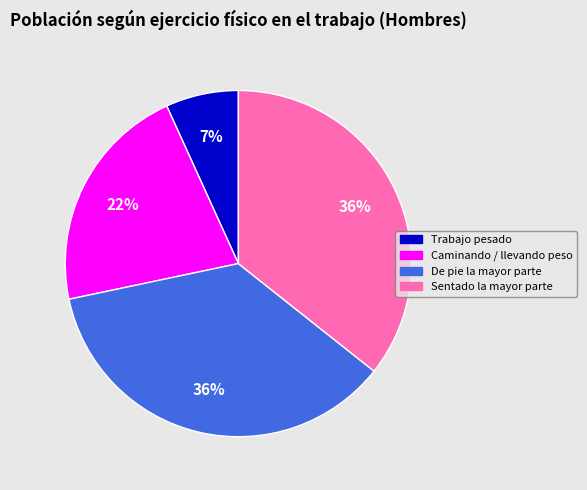

Do Sentado la mayor parte and Caminando / llevando peso together represent more than half of the pie?

Yes